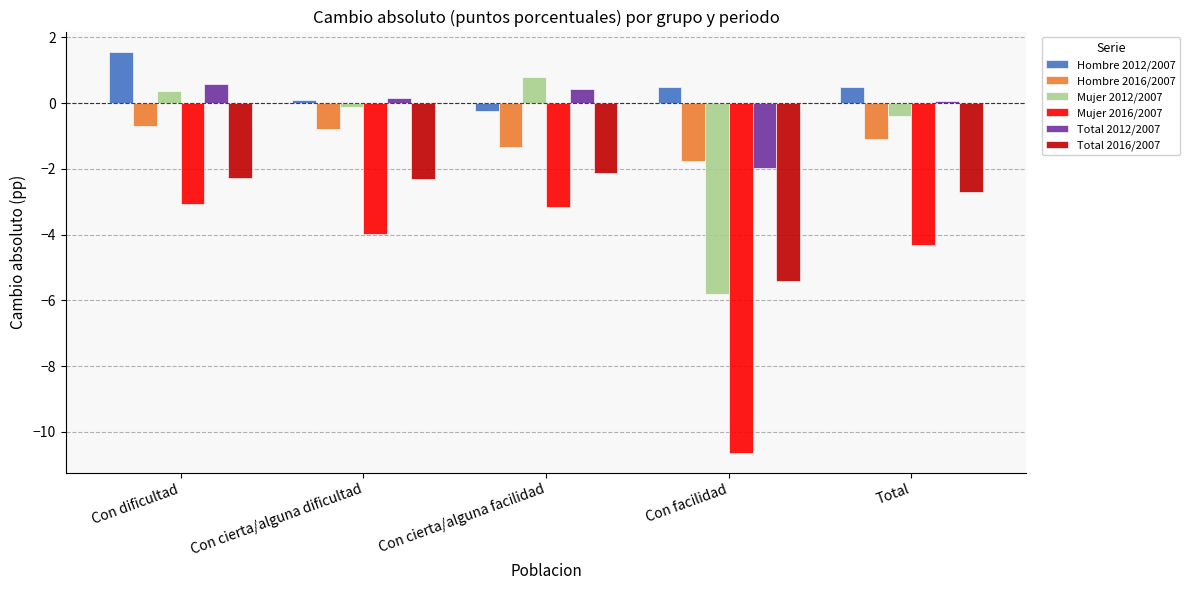

Which series has the widest spread of values?

Mujer 2016/2007